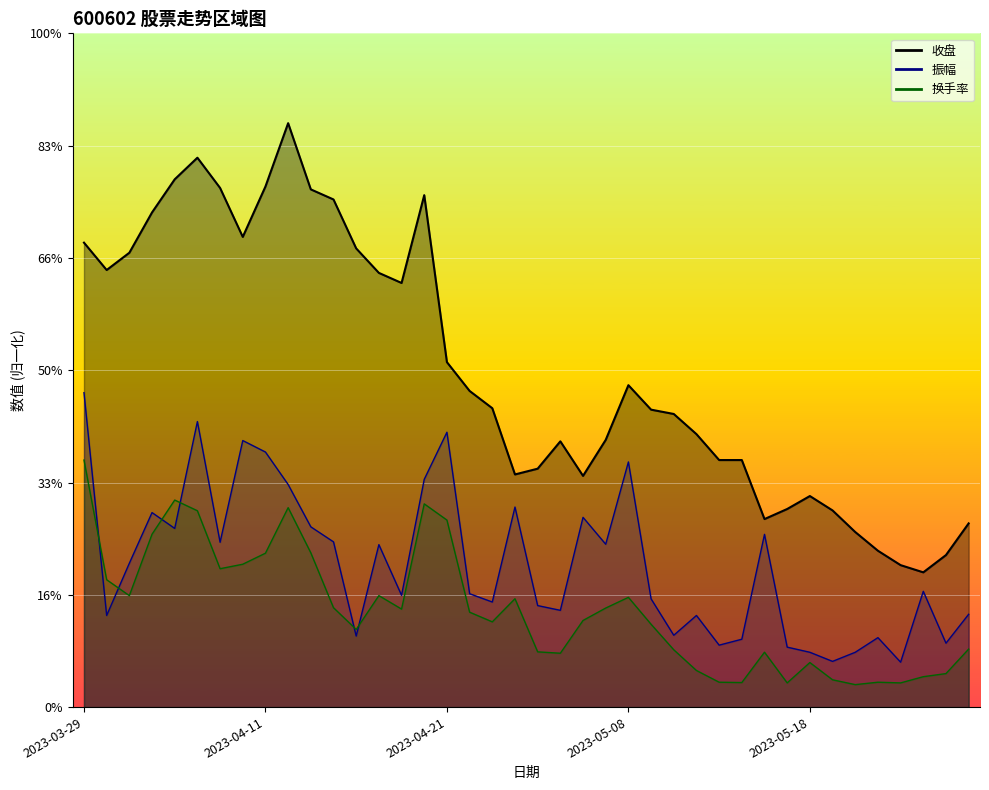

The 换手率 series shows 0.5 at 2023-05-26. True or false?

False